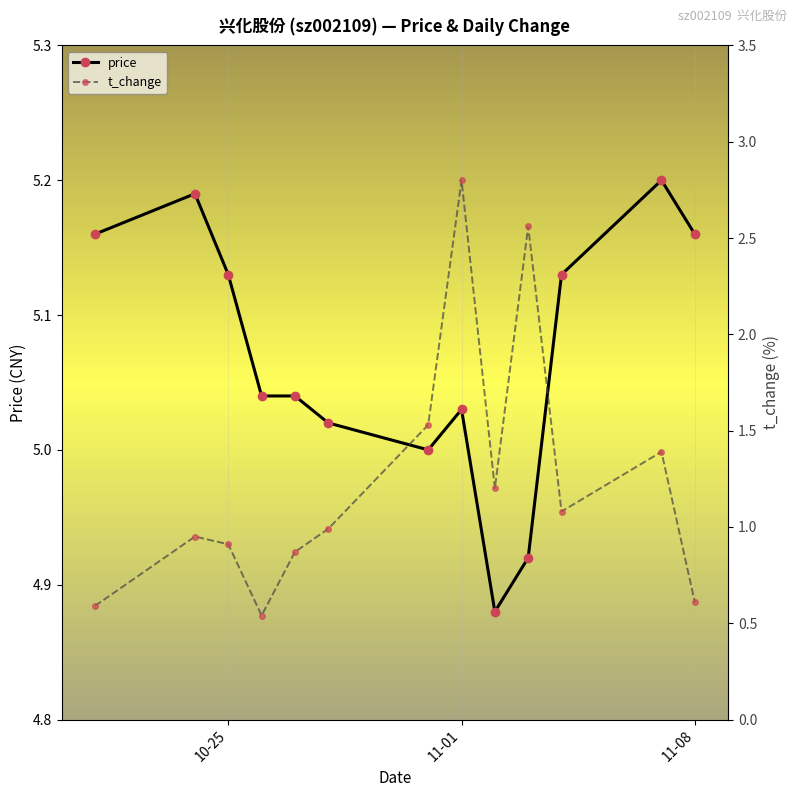

True or false: price and t_change intersect in this chart.

False